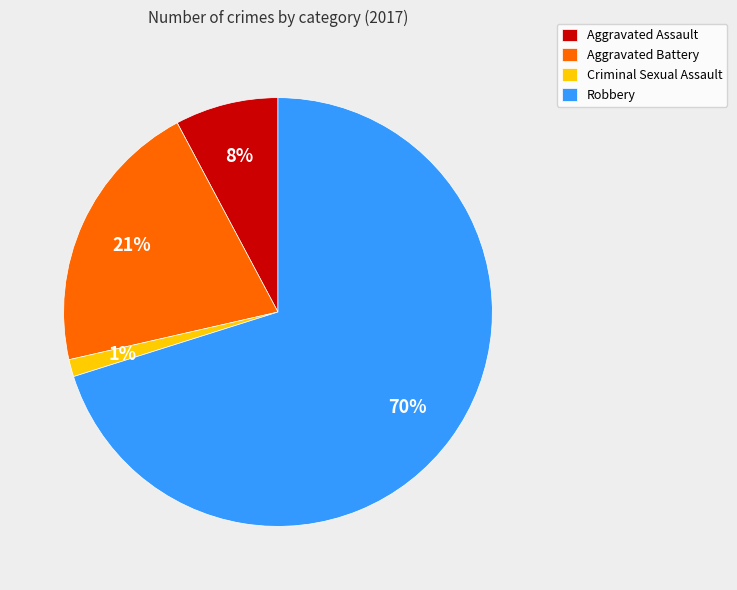

Which category has the smallest portion of the pie?

Criminal Sexual Assault